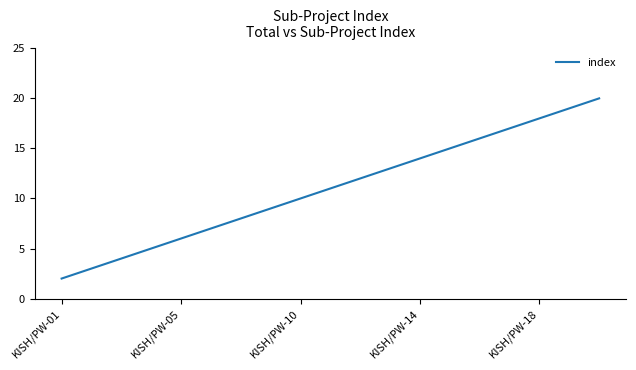

What is the greatest value displayed?

20